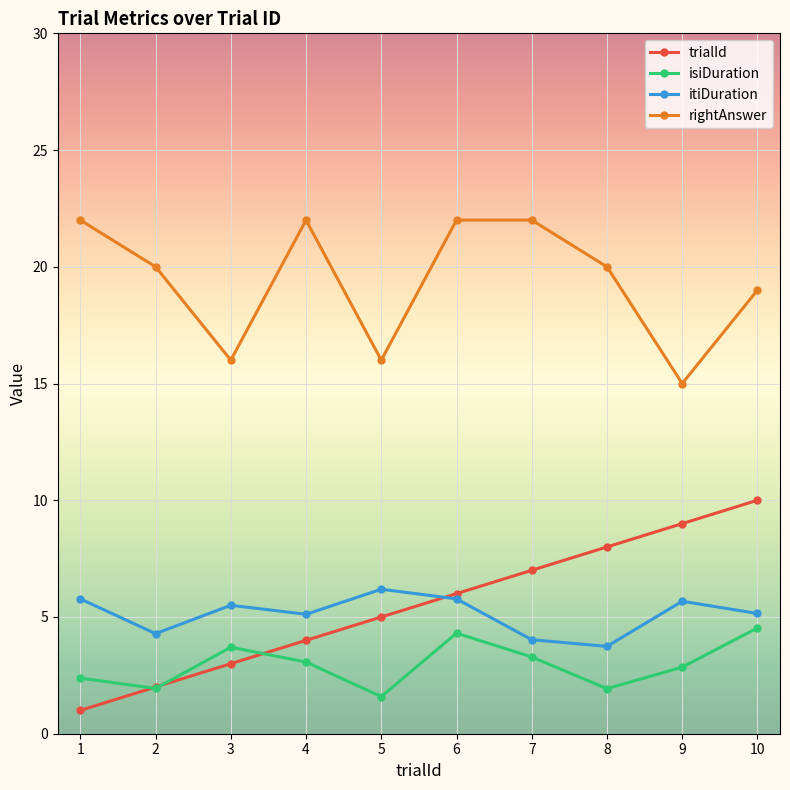

Is it true that itiDuration equals 1.2 at 3?

False